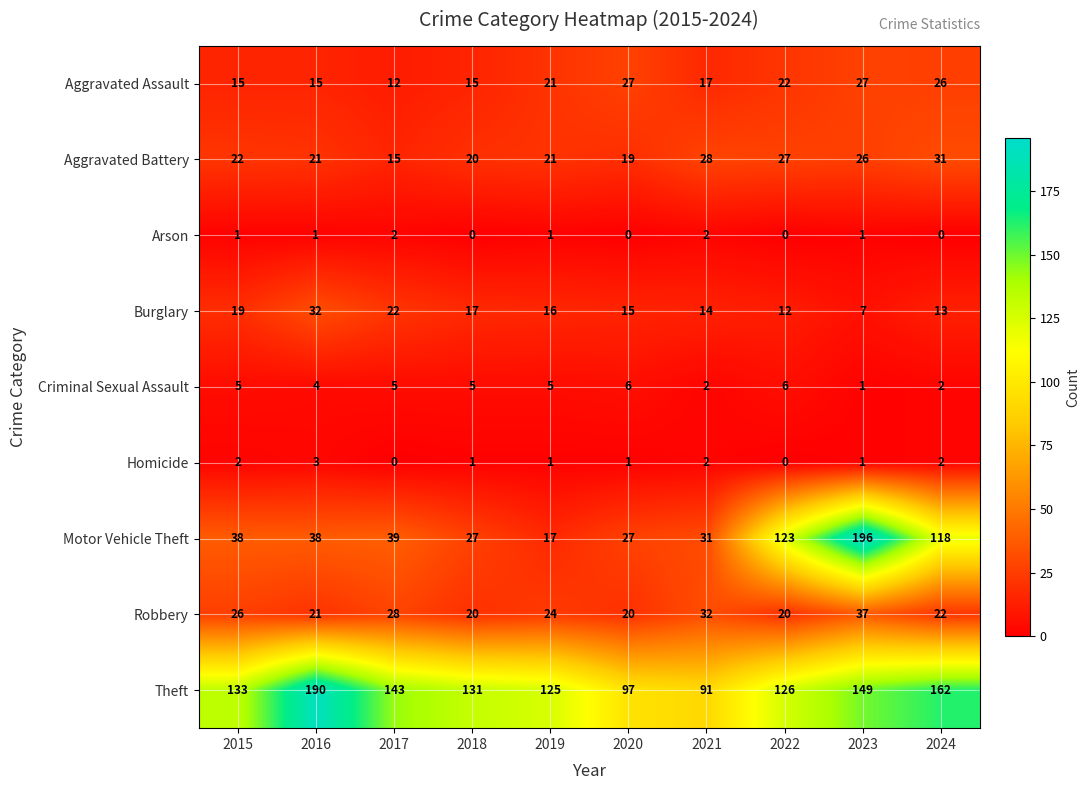

At which label does Burglary first exceed 16?

2015